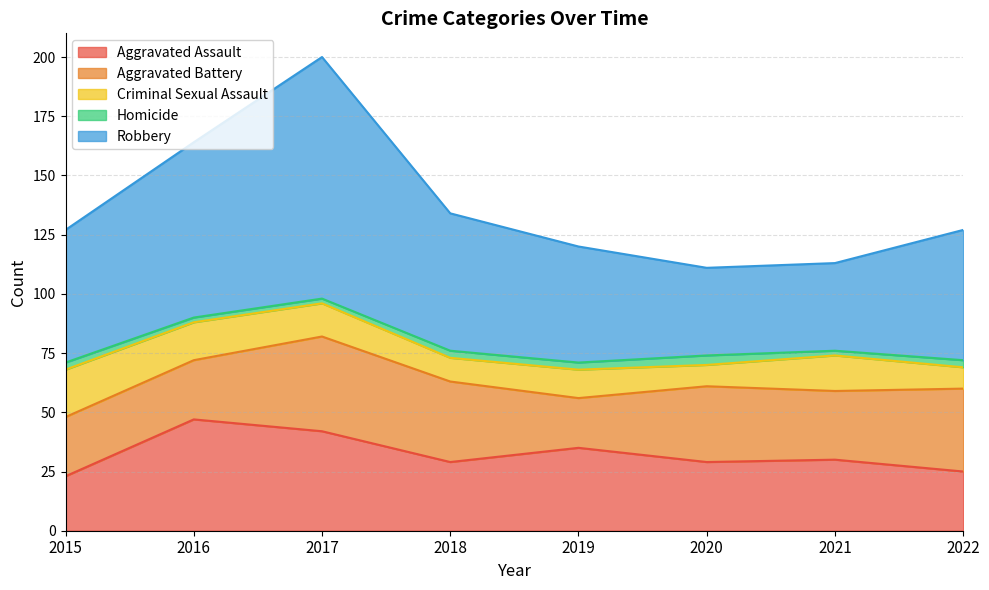

Which category has the highest value in the Aggravated Assault series?

2016